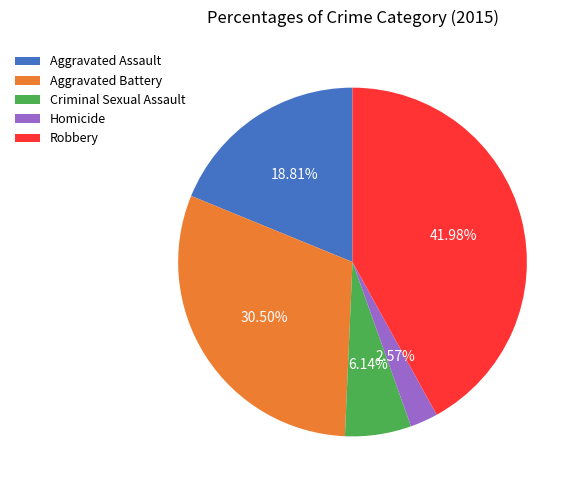

Count the number of slices in the pie.

5